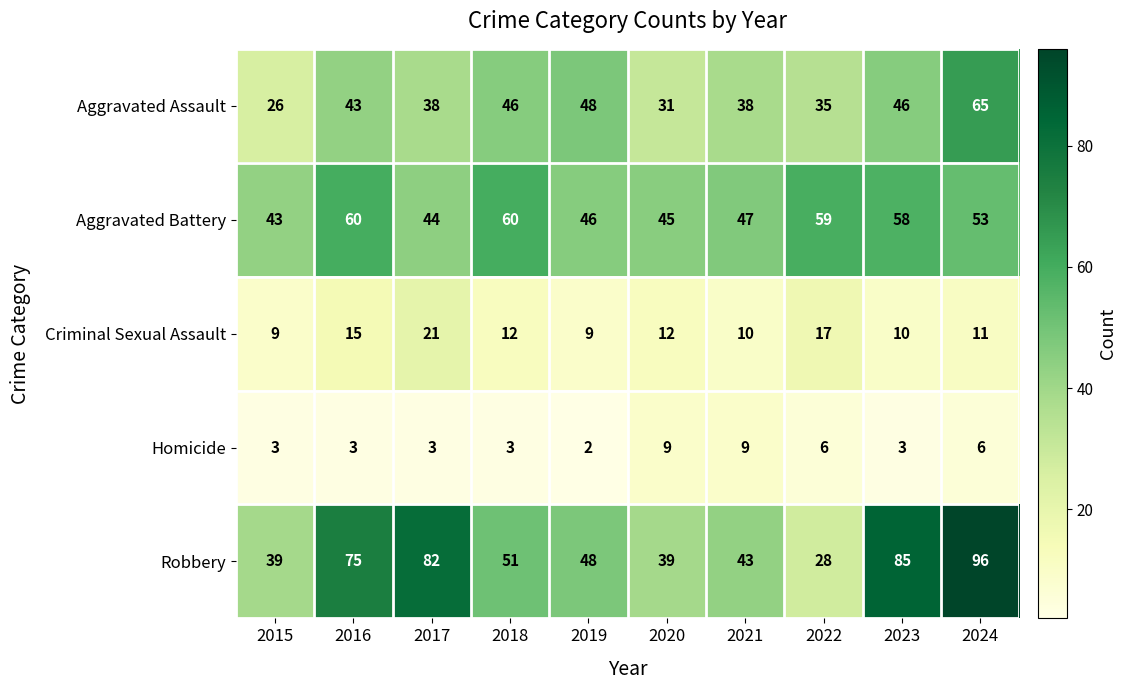

What is the sum of all Aggravated Assault values?

416